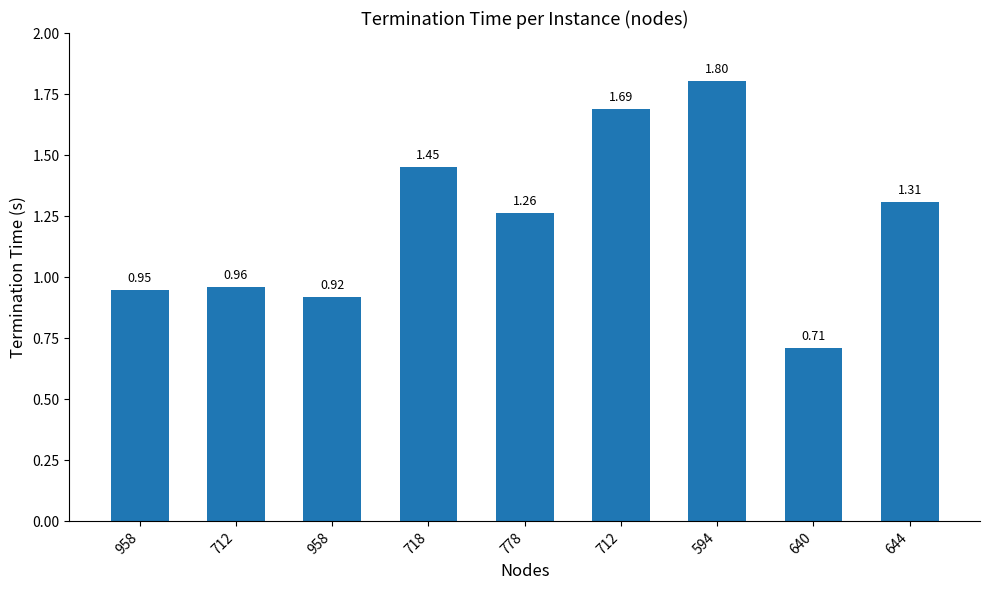

Count the number of values greater than 1.

5